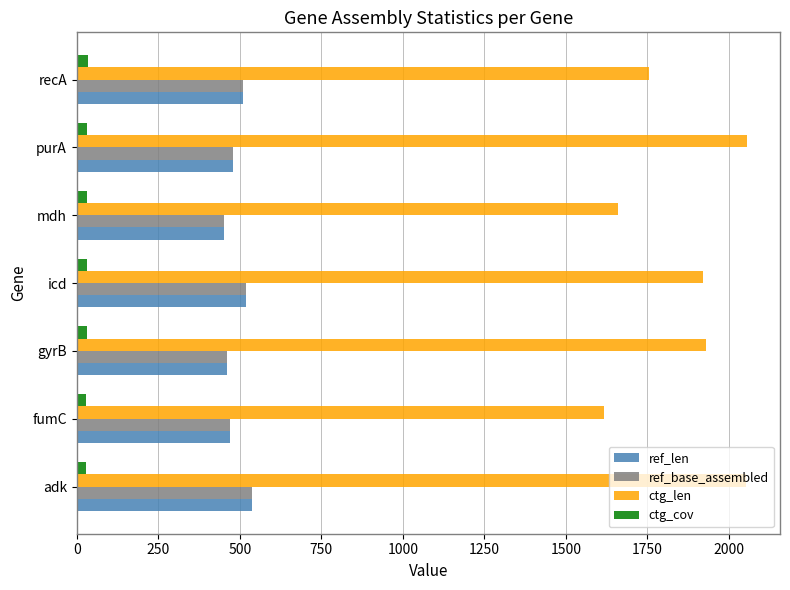

The value of ref_len at adk is 536.0. True or false?

True